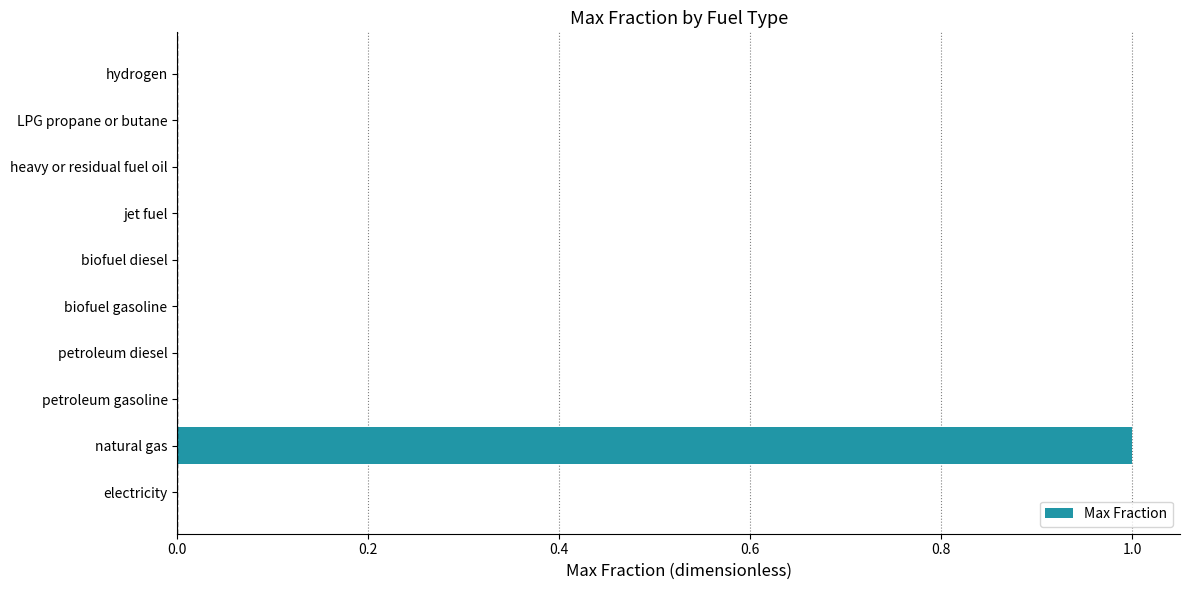

Are the bars grouped side by side (vs. stacked)?

No